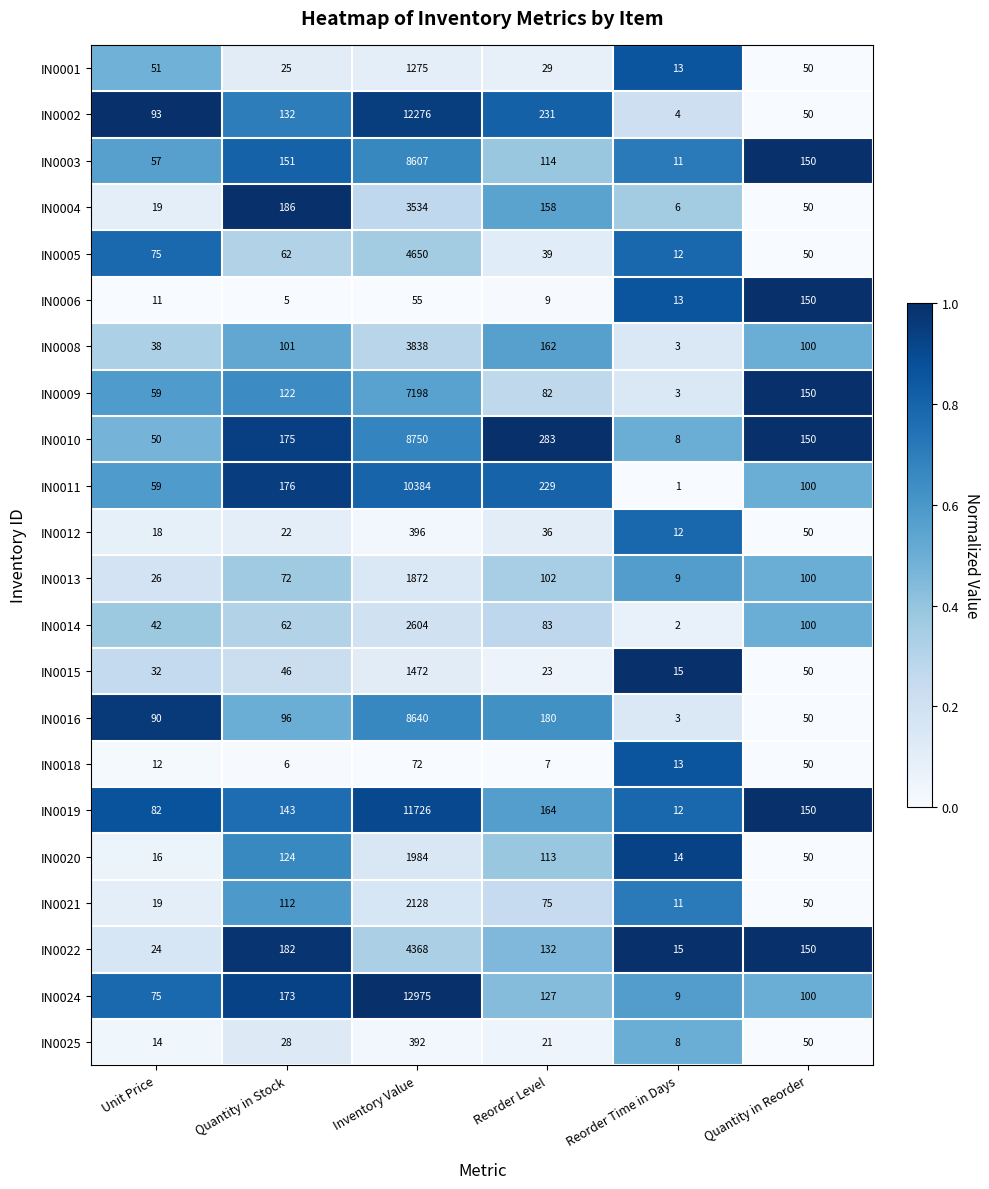

Where is IN0009 nearest to the value 3600?

Quantity in Reorder